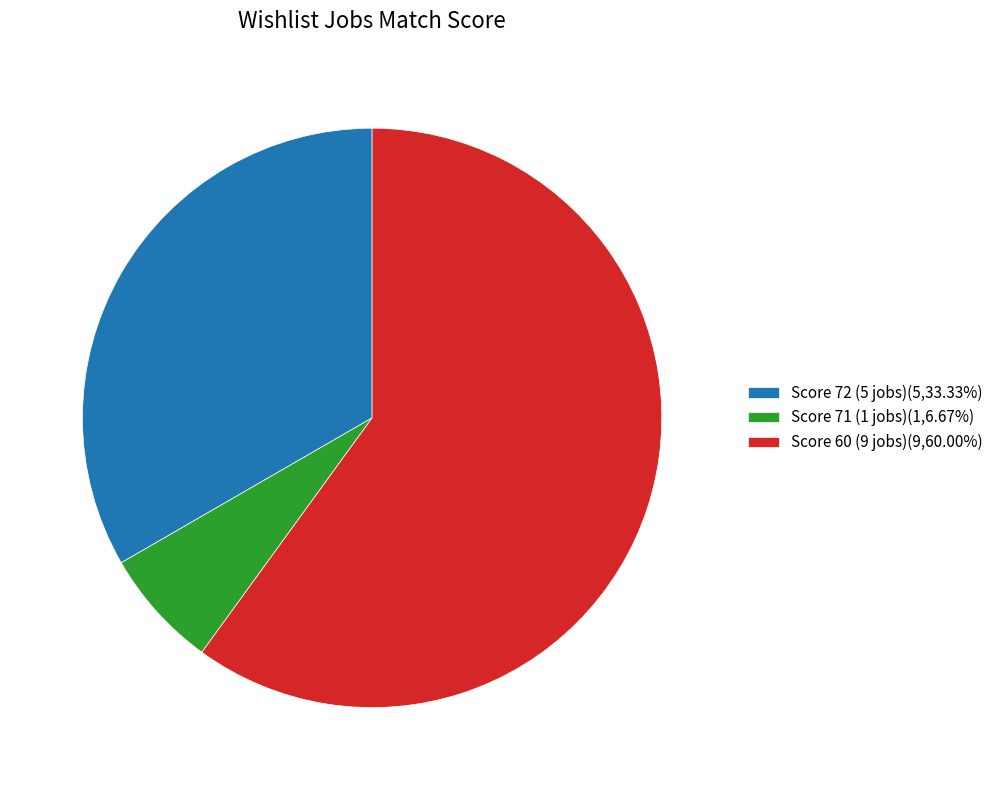

Approximately how many times larger is the value at Score 72 (5 jobs)(5,33.33%) compared to Score 71 (1 jobs)(1,6.67%)?

5.0